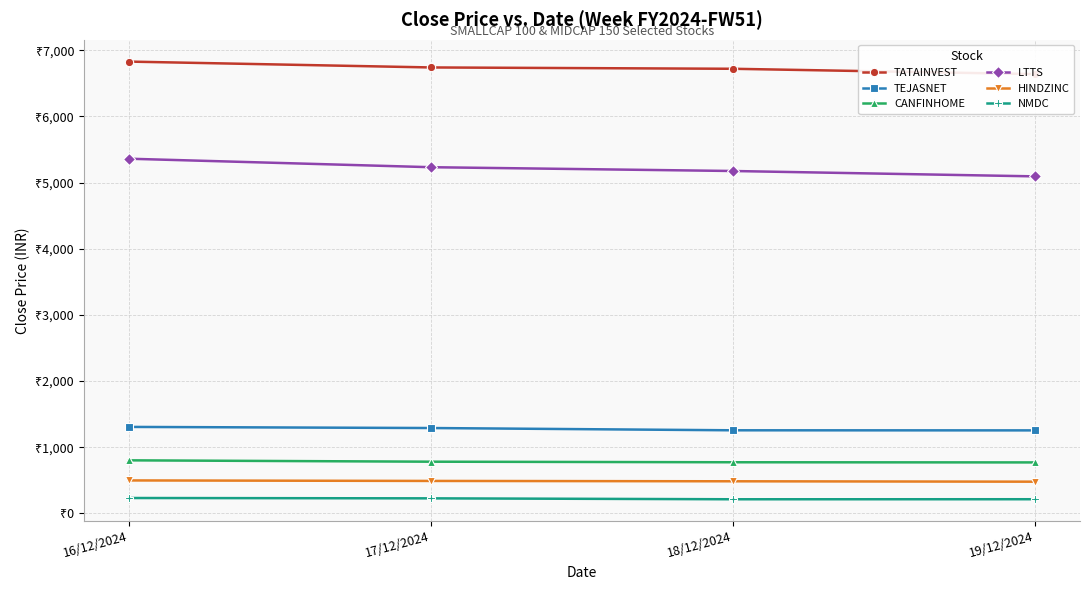

True or false: CANFINHOME has more than 1 interior local peaks.

False